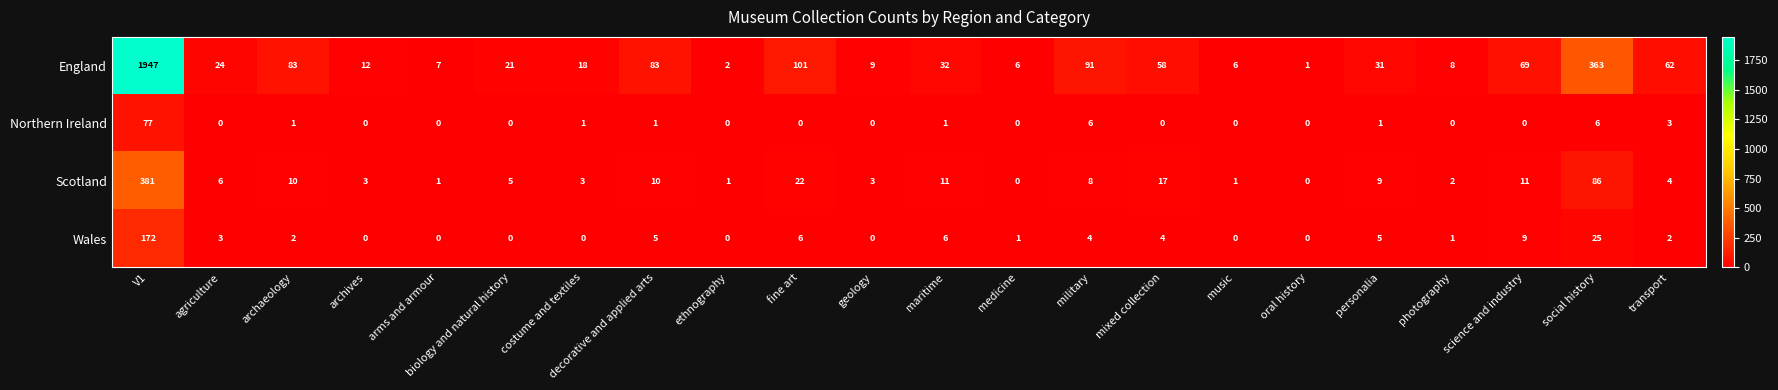

Which label corresponds to the largest value in the chart?

V1